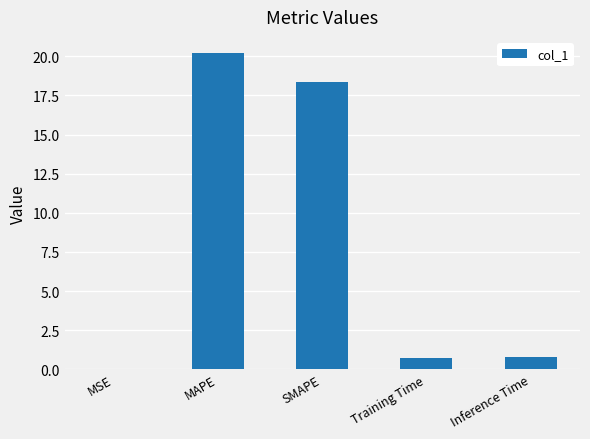

What is the sum of all values?

40.1